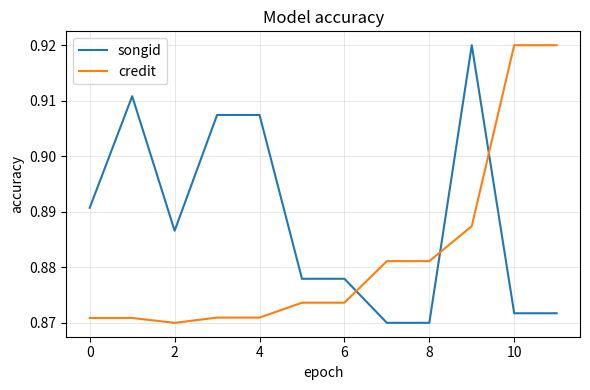

Which series has the largest total across all categories?

songid